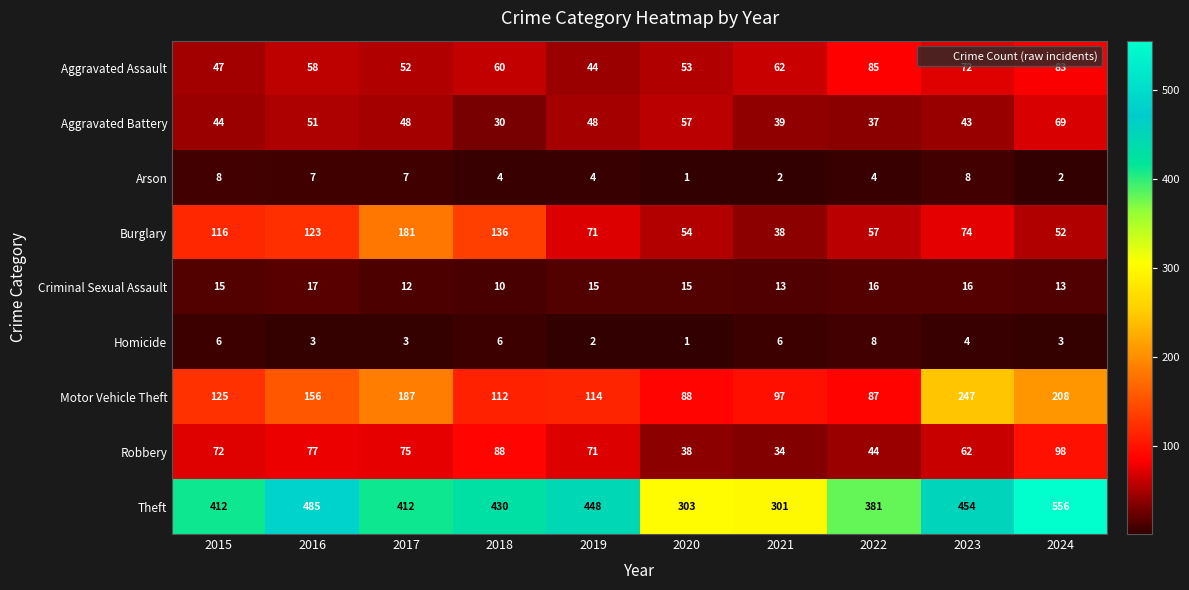

How many series are shown in this chart?

9